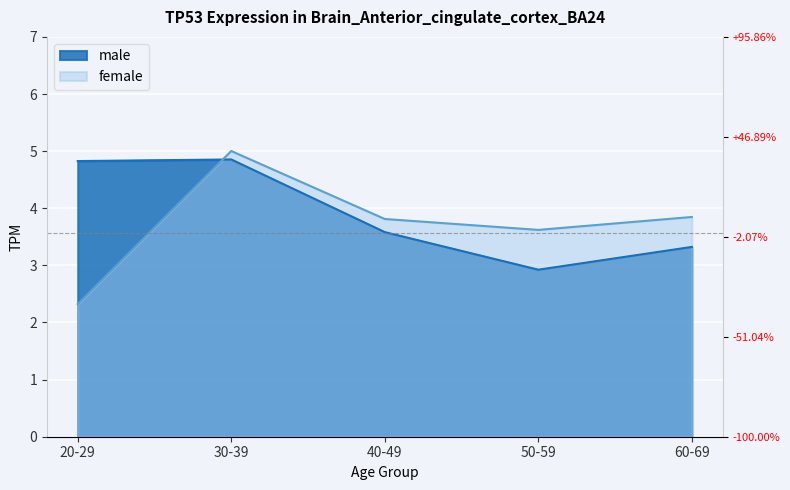

Between which two adjacent categories do female and male first intersect?

20-29 and 30-39